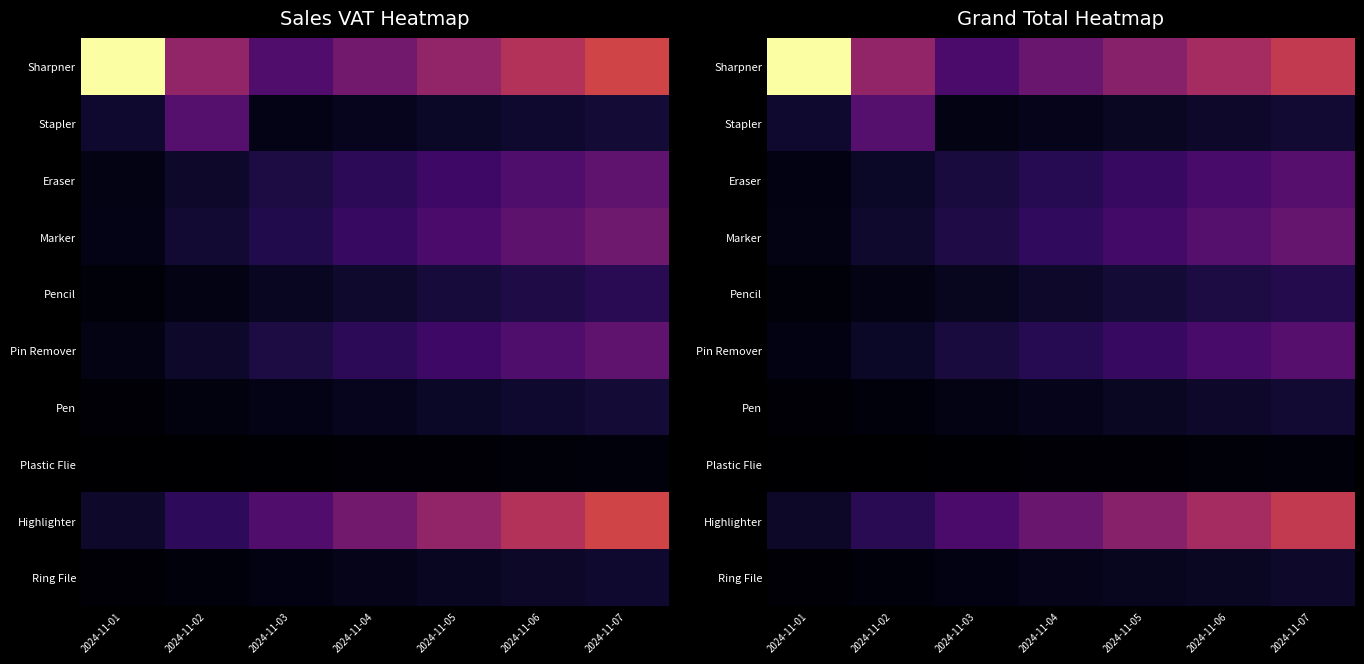

Which category has the lowest value in the Highlighter series?

2024-11-01